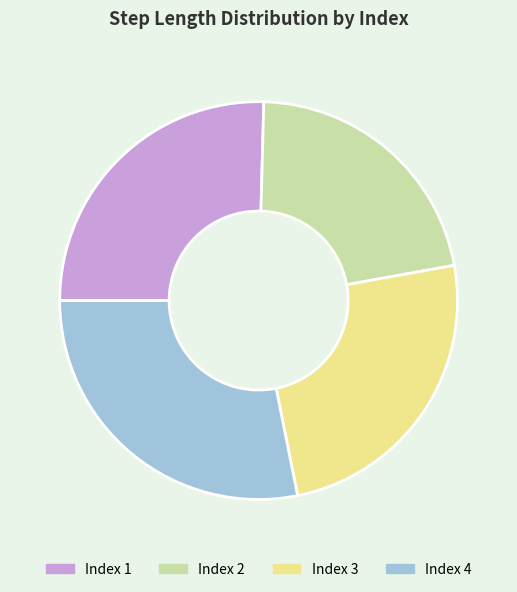

Does any single category account for the majority?

No